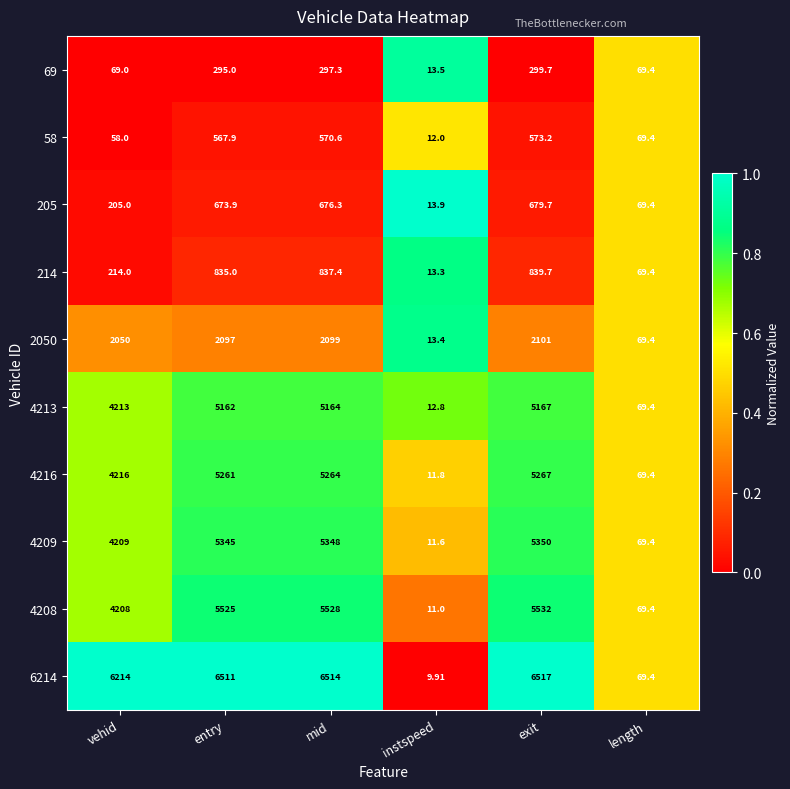

What is the maximum value shown in the chart?

6517.0